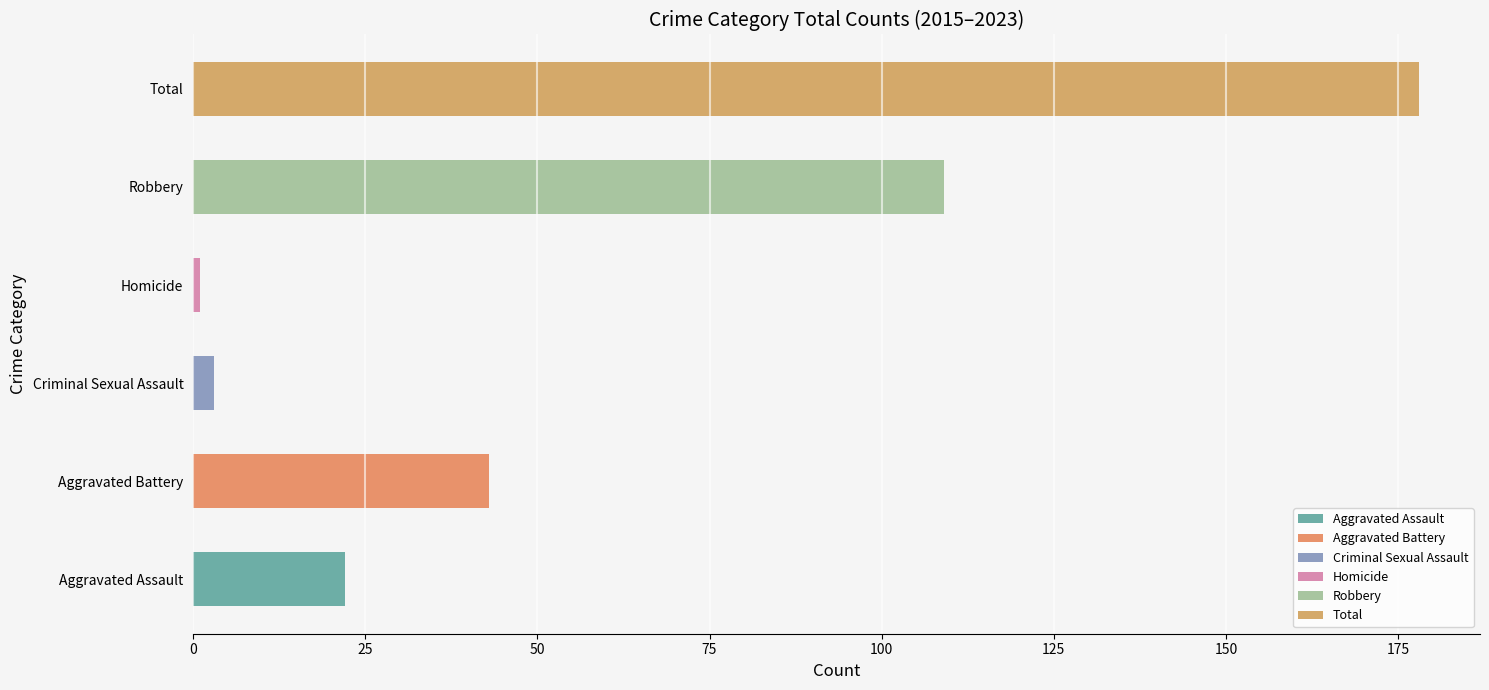

Which has a higher value, Robbery or Aggravated Assault?

Robbery